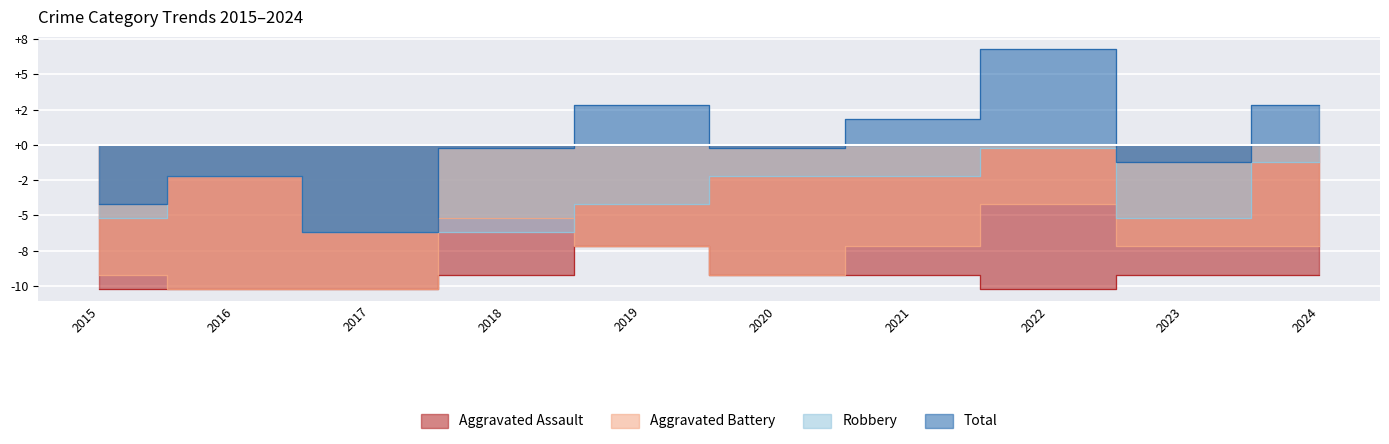

What is the smallest value displayed?

-10.2